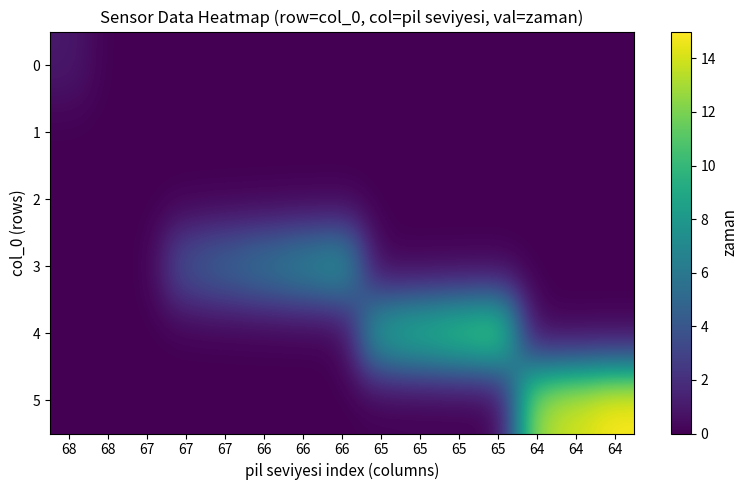

Count the number of categories in the chart.

15